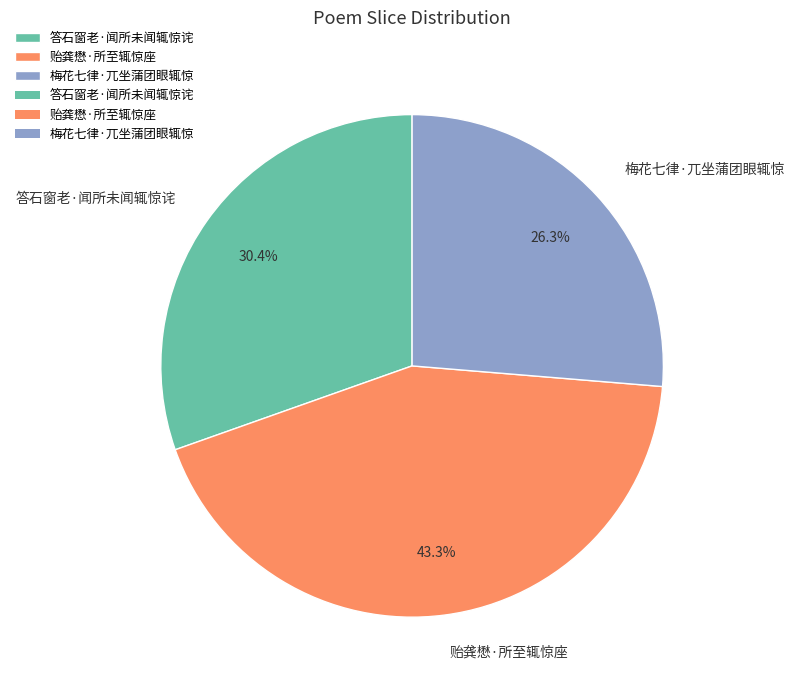

Approximately how many times larger is the value at 梅花七律·兀坐蒲团眼辄惊 compared to 贻龚懋·所至辄惊座?

0.6